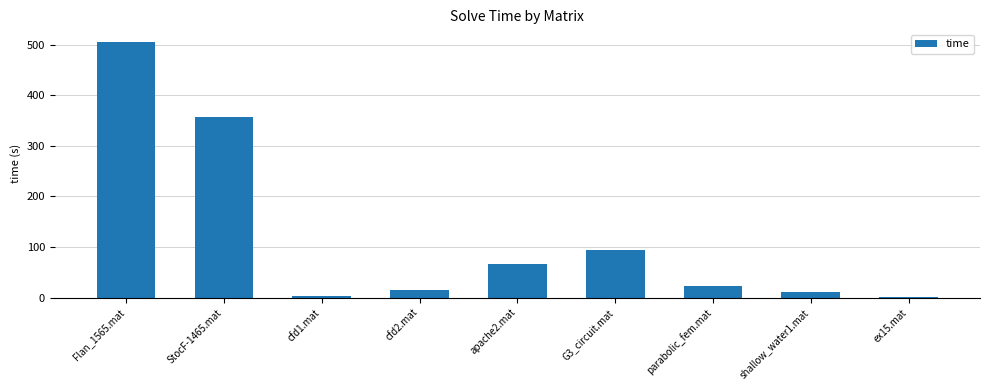

What is the average value?

119.3